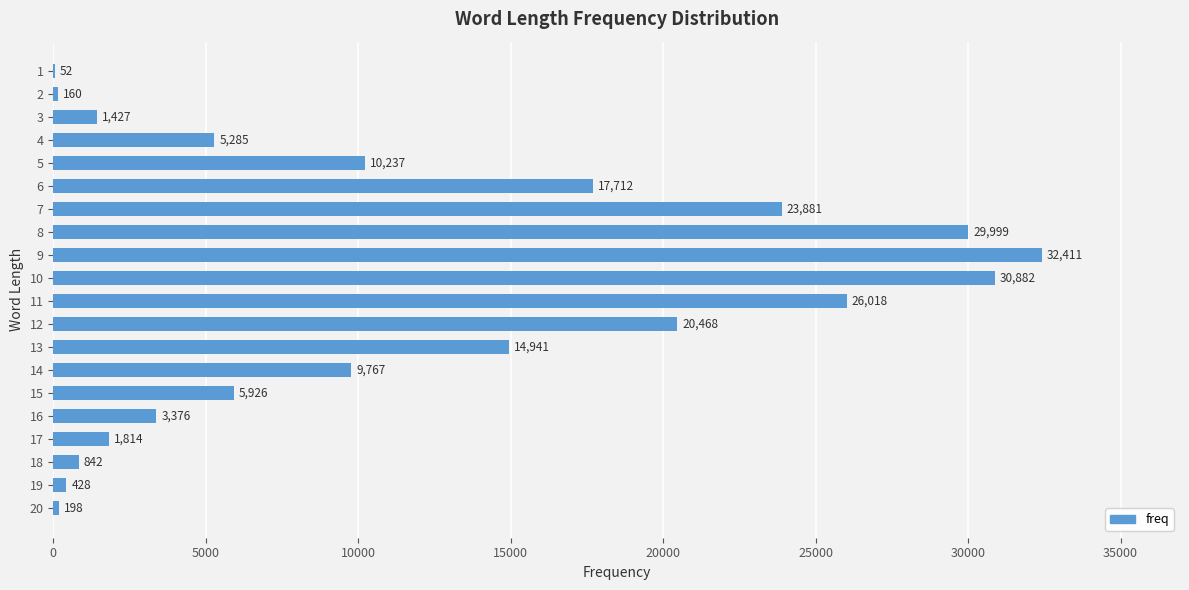

What is the greatest value displayed?

32411